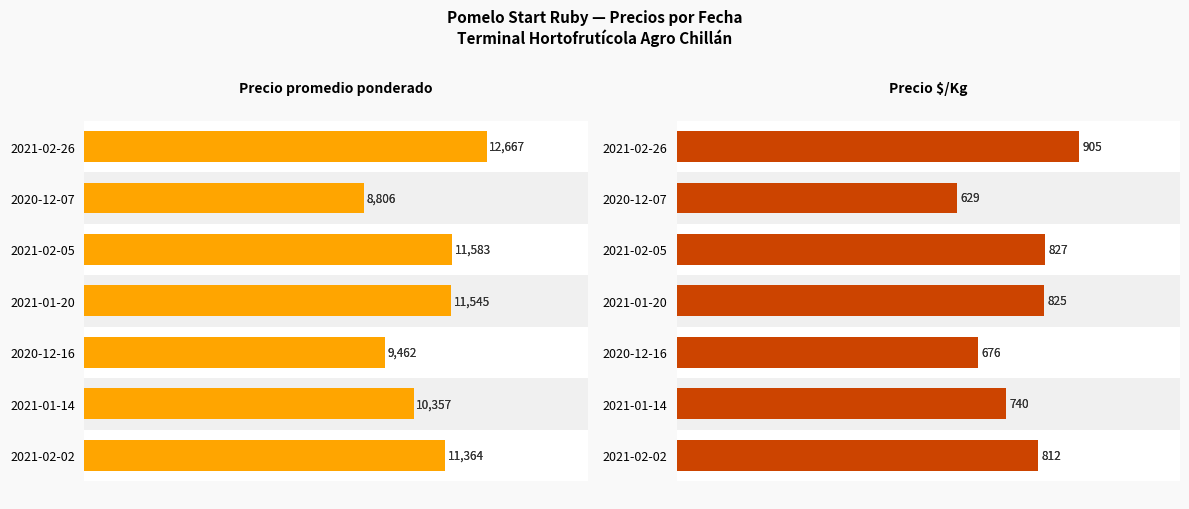

Is it true that Precio $/Kg equals 1362 at 2021-02-02?

False